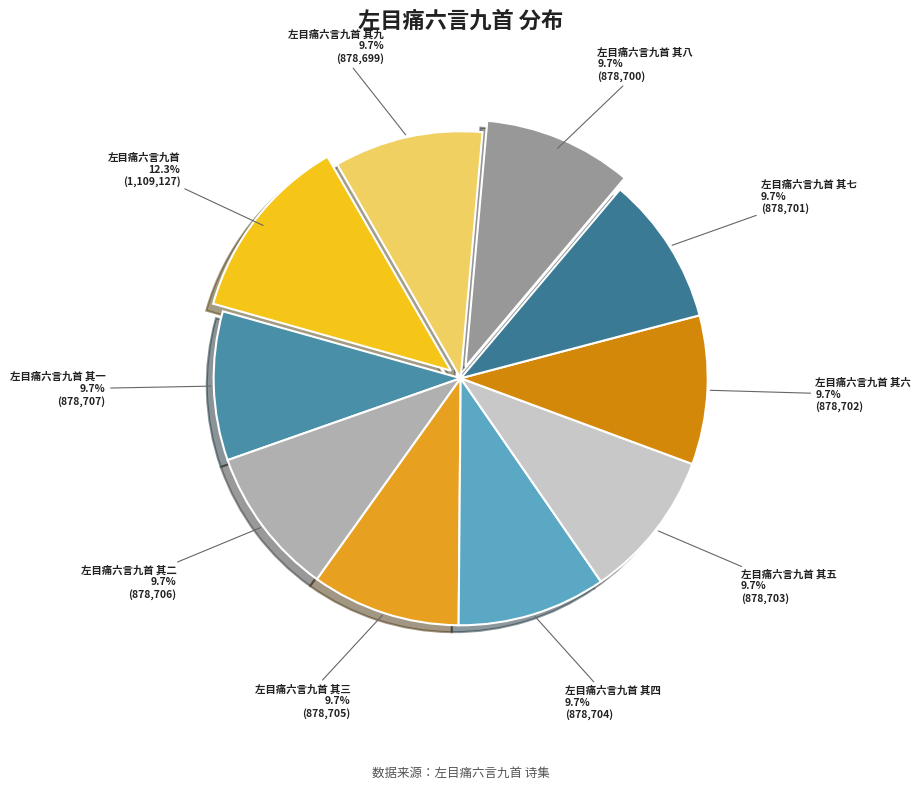

Which slice is the largest?

左目痛六言九首